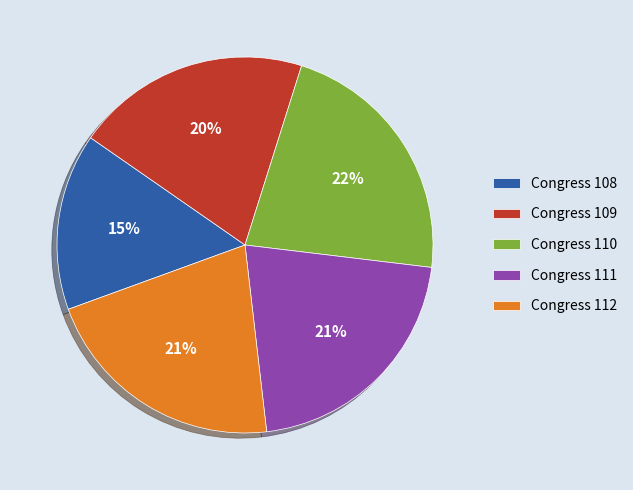

Is there a majority slice in this chart?

No